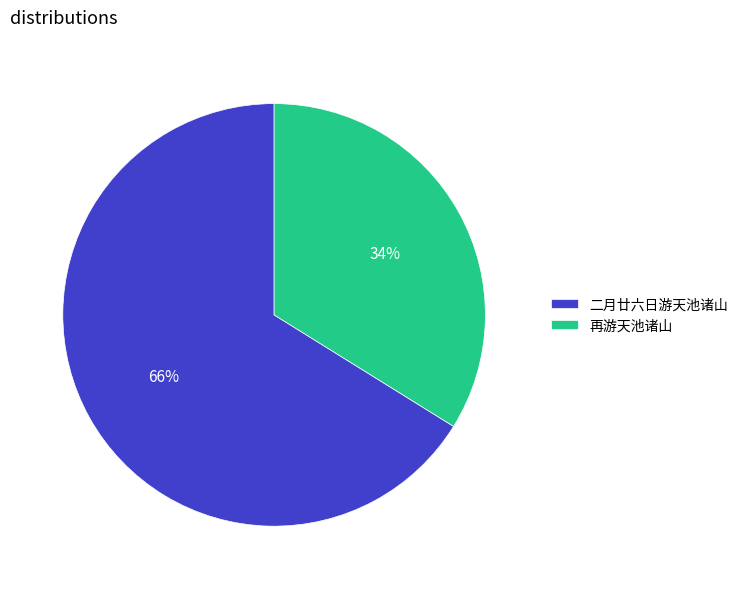

To the nearest percent, what percentage of the pie is 二月廿六日游天池诸山?

66%